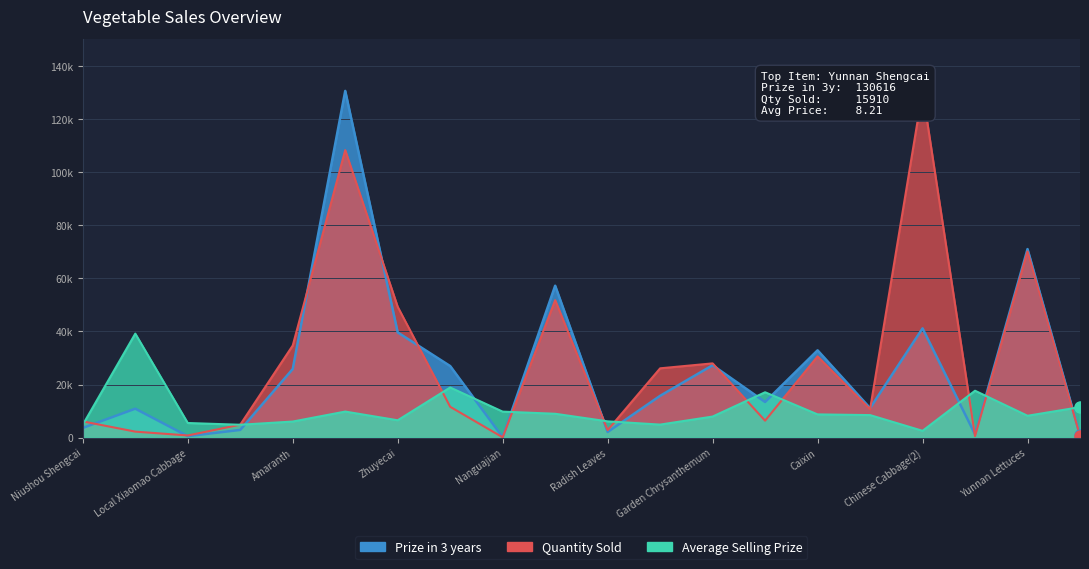

Between which two adjacent categories do Quantity Sold and Average Selling Prize first intersect?

Niushou Shengcai and Sichuan Red Cedar